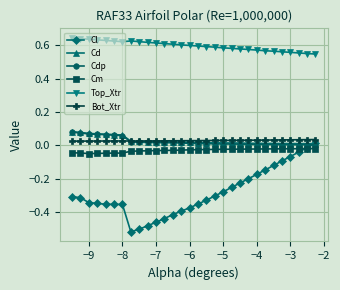

Which series has the largest range (max minus min)?

Cl